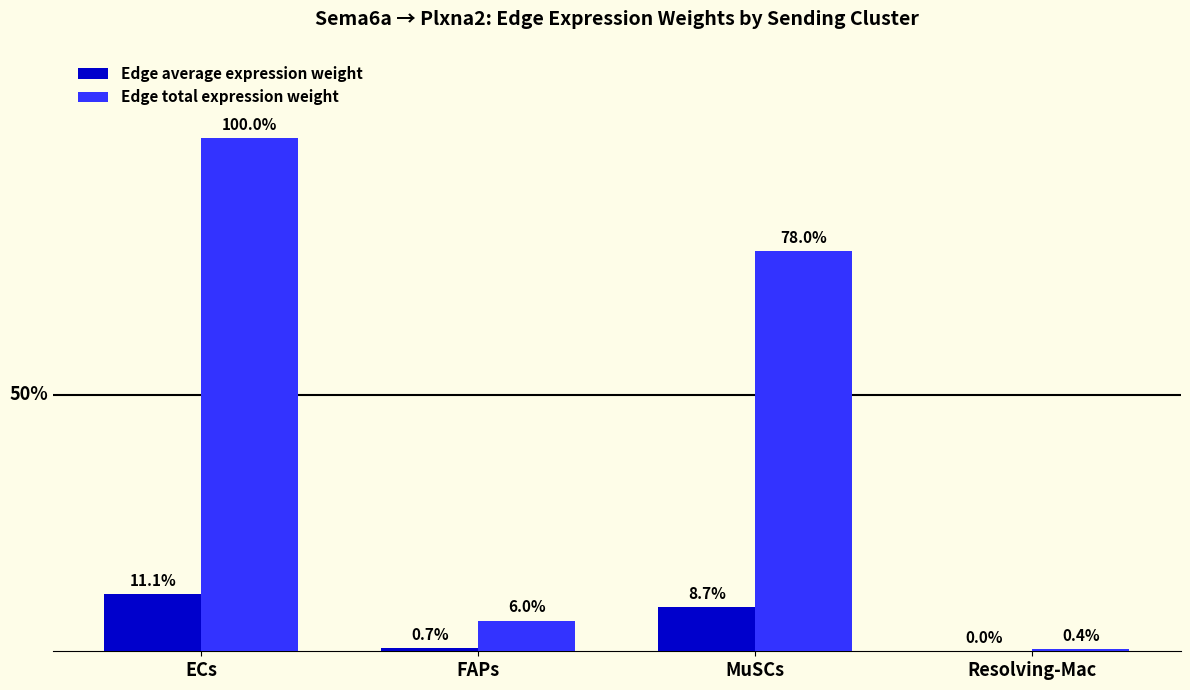

Which series has the widest spread of values?

Edge total expression weight